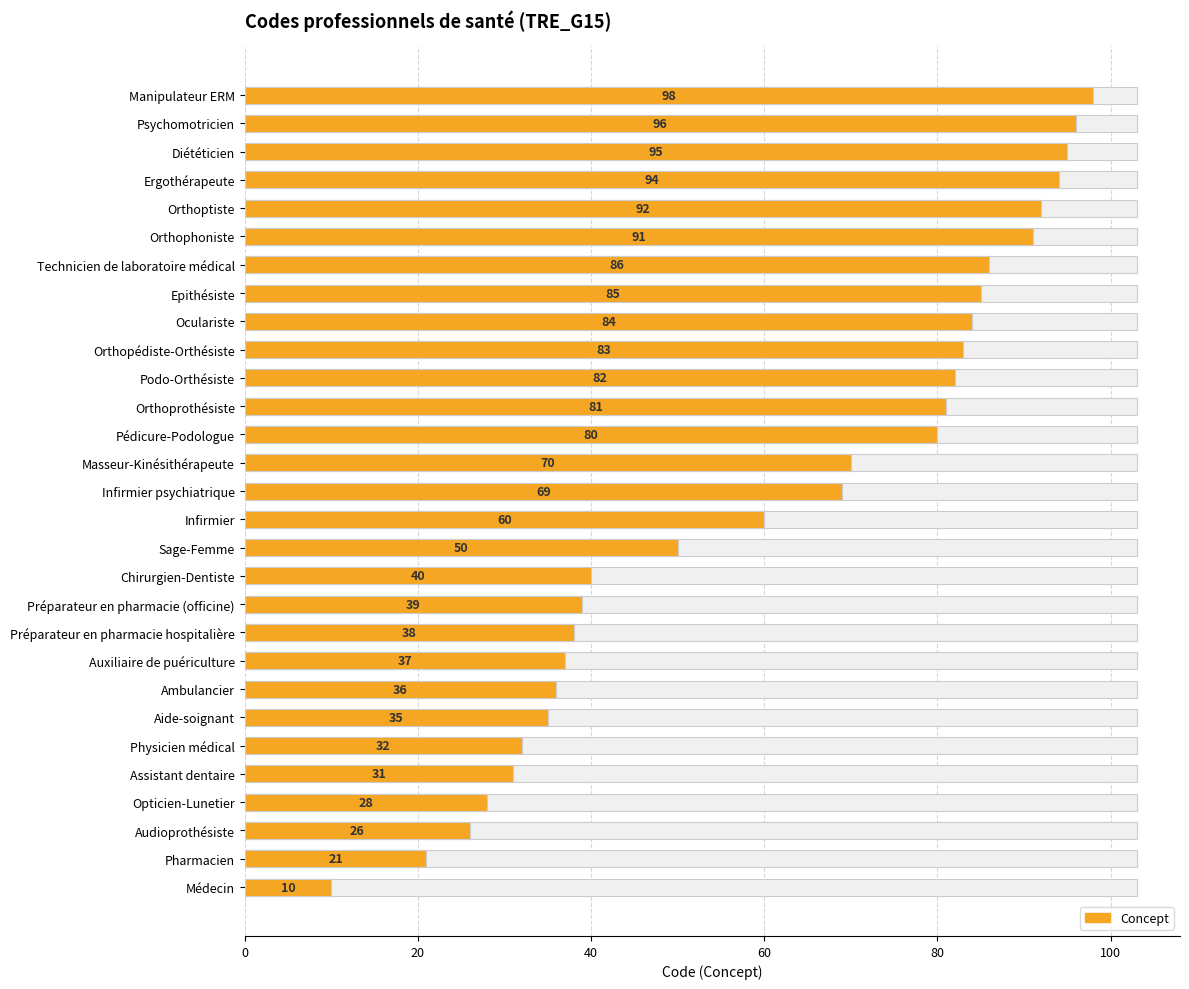

What is the difference between the second highest and minimum values?

86